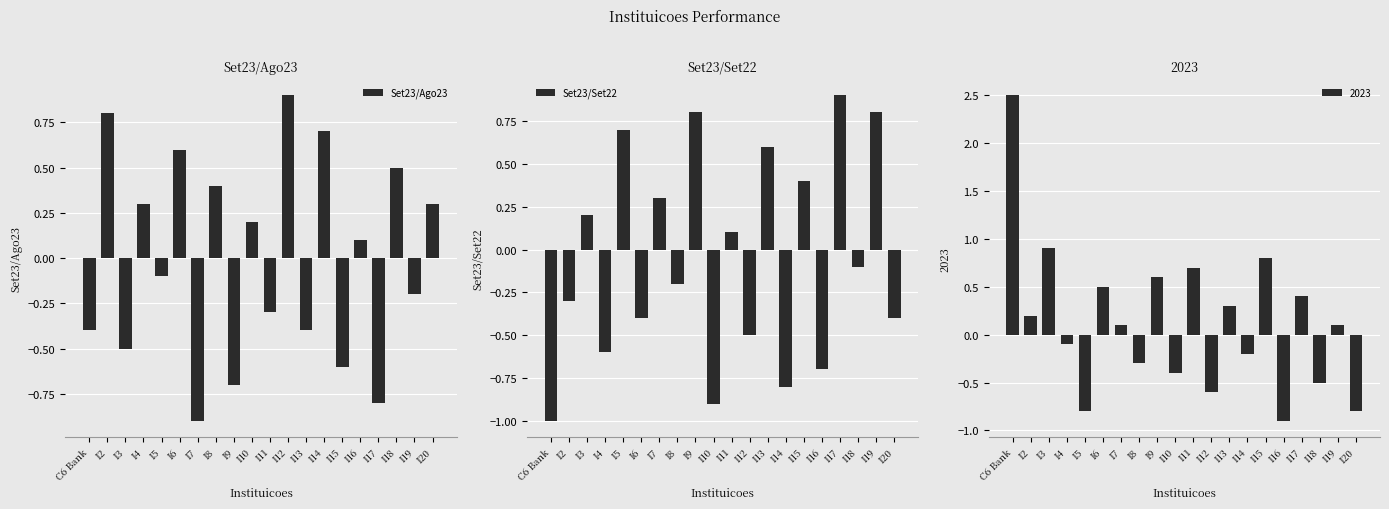

Which category has the lowest value in the Set23/Ago23 series?

I7